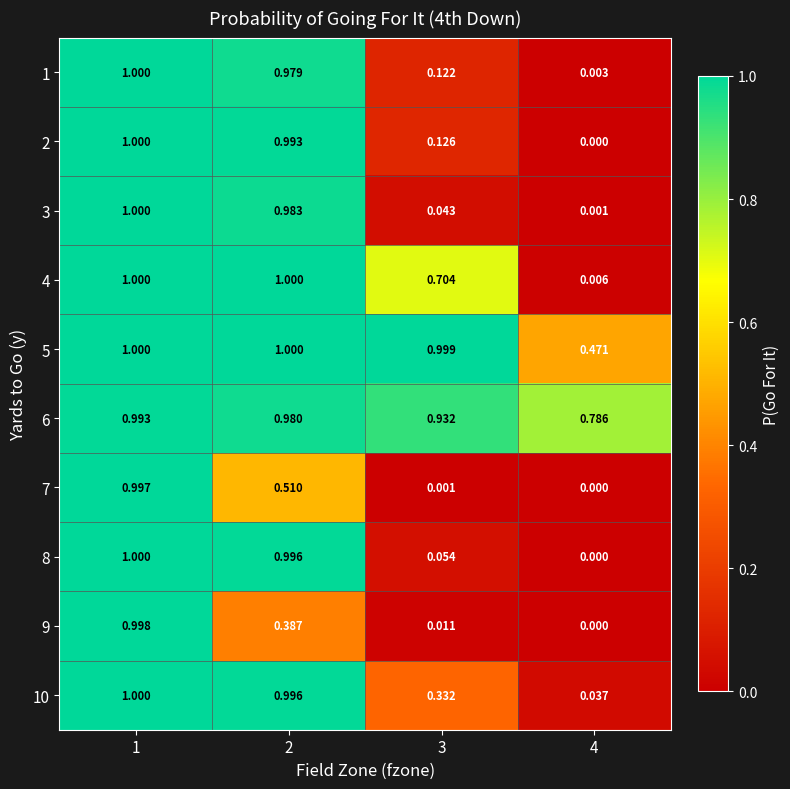

How many values in the 8 series exceed 0?

3